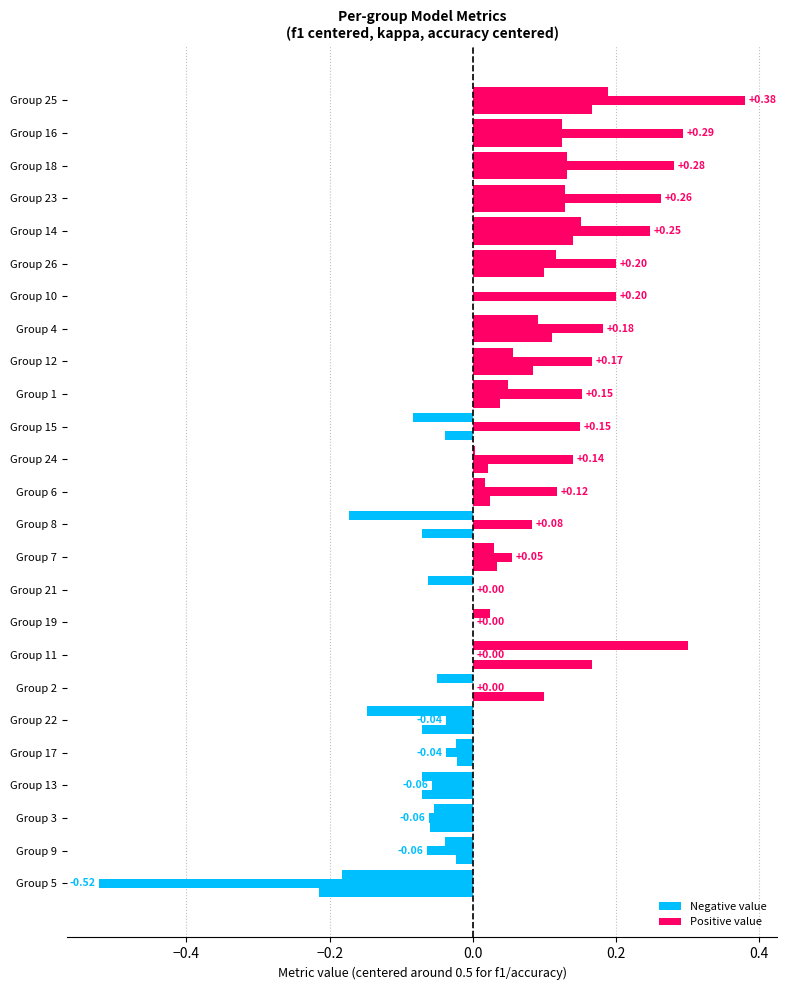

Reading right to left, what are all the values shown in this chart?

f1: 26=0.6	25=0.7	24=0.5	23=0.6	22=0.4	21=0.4	19=0.5	18=0.6	17=0.5	16=0.6	15=0.4	14=0.7	13=0.4	12=0.6	11=0.8	10=0.5	9=0.5	8=0.3	7=0.5	6=0.5	5=0.3	4=0.6	3=0.4	2=0.5	1=0.5
kappa: 26=0.2	25=0.4	24=0.1	23=0.3	22=-0.0	21=0.0	19=0.0	18=0.3	17=-0.0	16=0.3	15=0.1	14=0.2	13=-0.1	12=0.2	11=0.0	10=0.2	9=-0.1	8=0.1	7=0.1	6=0.1	5=-0.5	4=0.2	3=-0.1	2=0.0	1=0.2
accuracy: 26=0.6	25=0.7	24=0.5	23=0.6	22=0.4	21=0.5	19=0.5	18=0.6	17=0.5	16=0.6	15=0.5	14=0.6	13=0.4	12=0.6	11=0.7	10=0.5	9=0.5	8=0.4	7=0.5	6=0.5	5=0.3	4=0.6	3=0.4	2=0.6	1=0.5